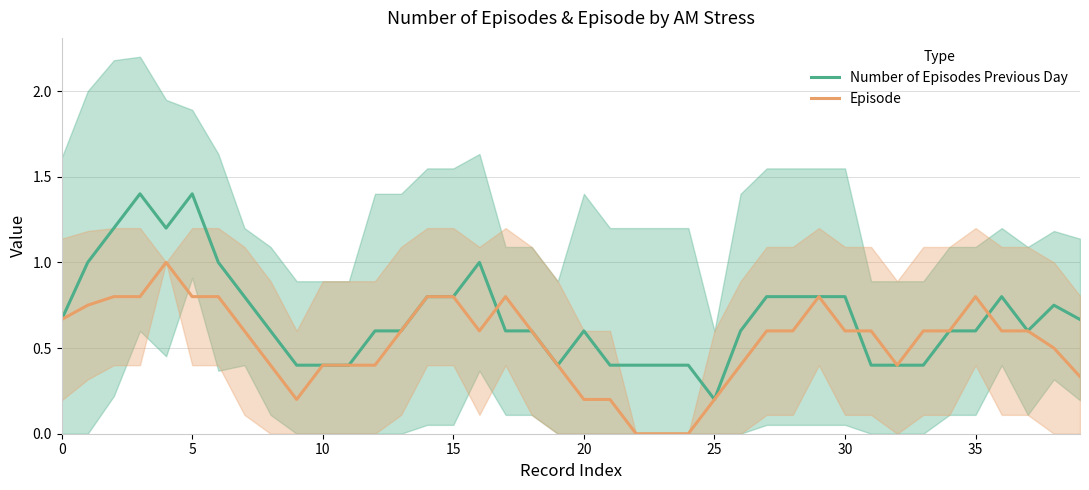

What is the value of the Number of Episodes Previous Day point at the 17th from the left?

1.0